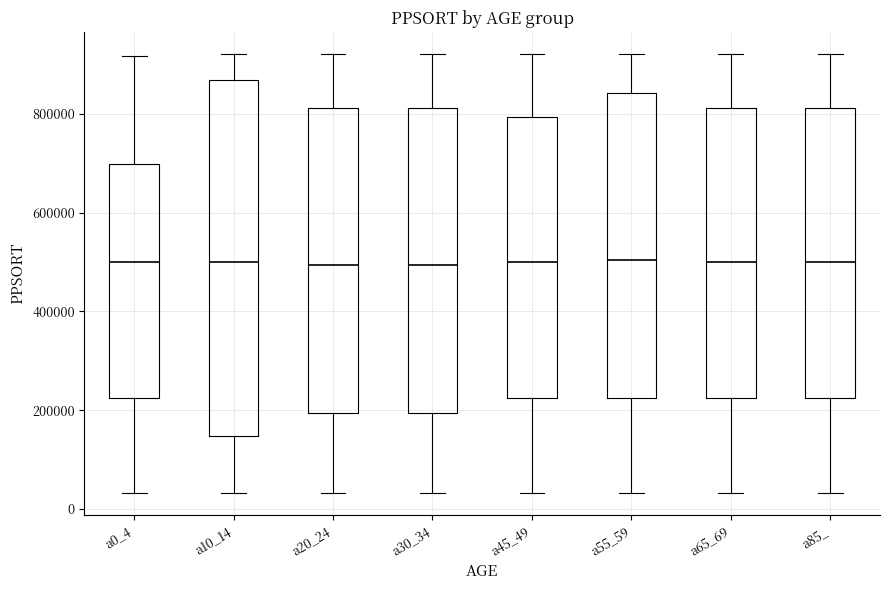

Which box is the tallest, from its lower edge to its upper edge?

a10_14